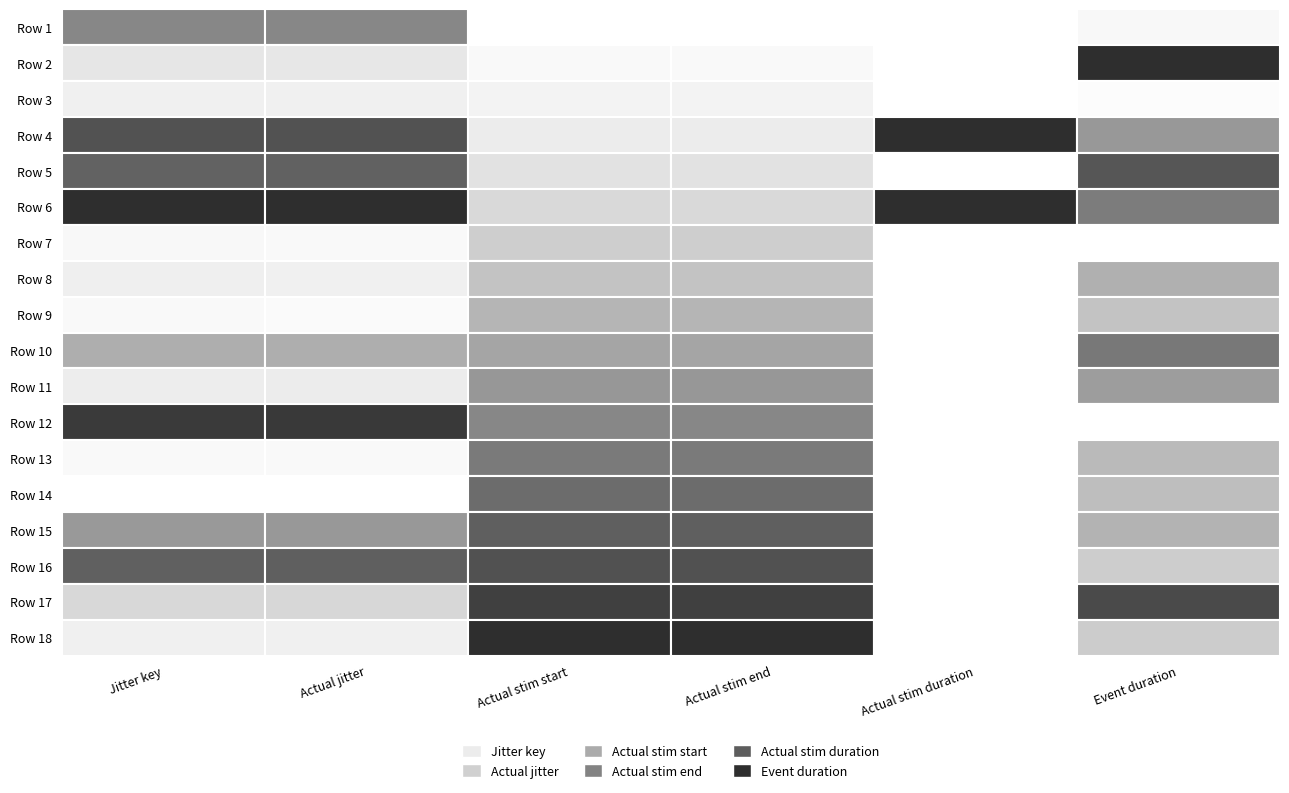

The value of Actual stim start at 11 is 269.4. True or false?

False